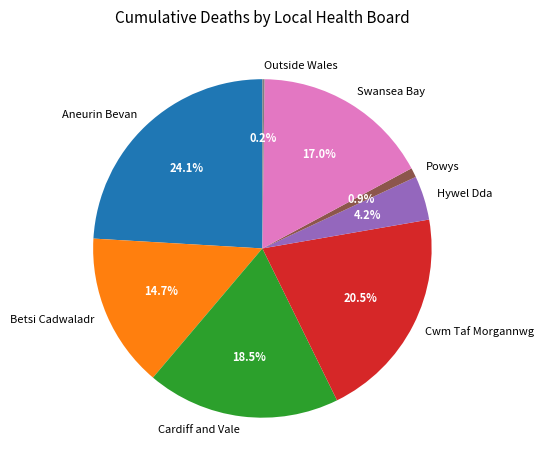

Between Powys and Betsi Cadwaladr, which is larger?

Betsi Cadwaladr